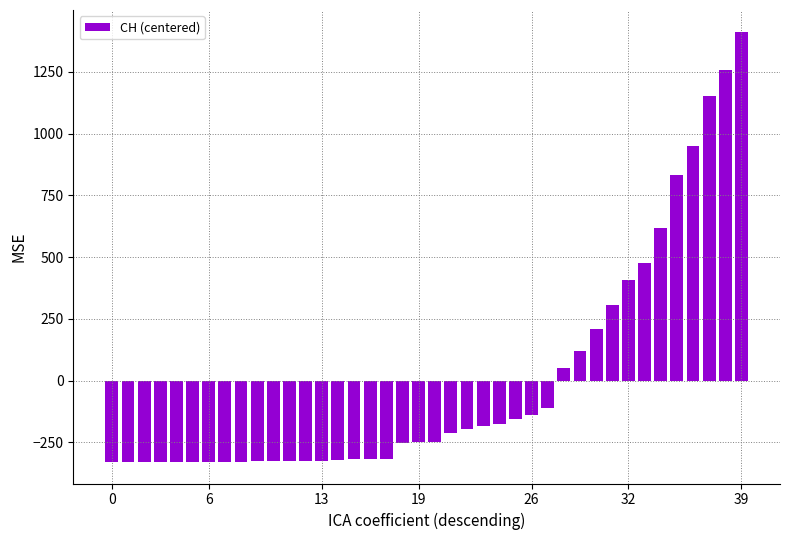

What is the smallest value displayed?

-329.3